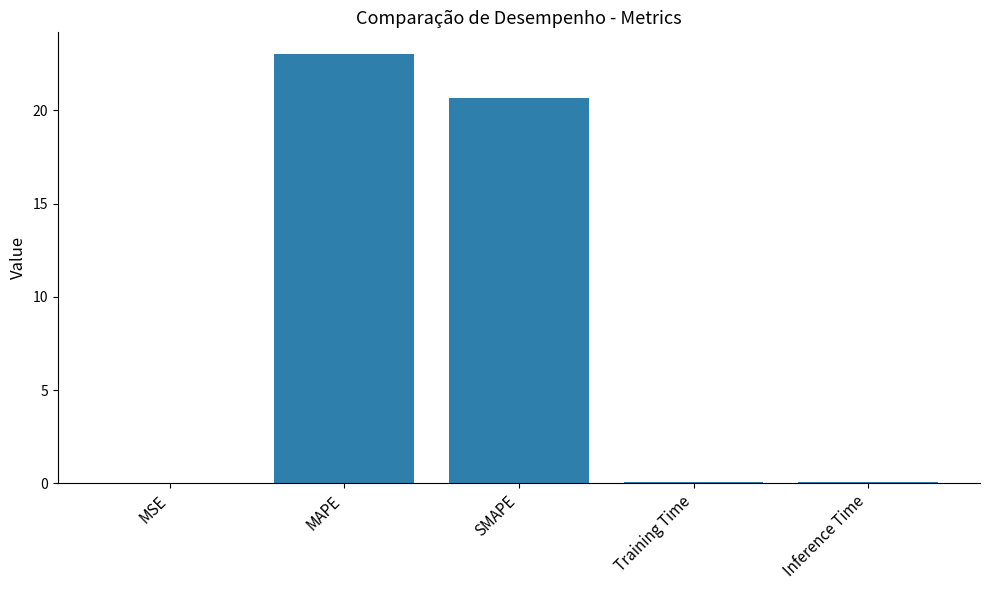

Is it true that the value at SMAPE is 20.7?

True